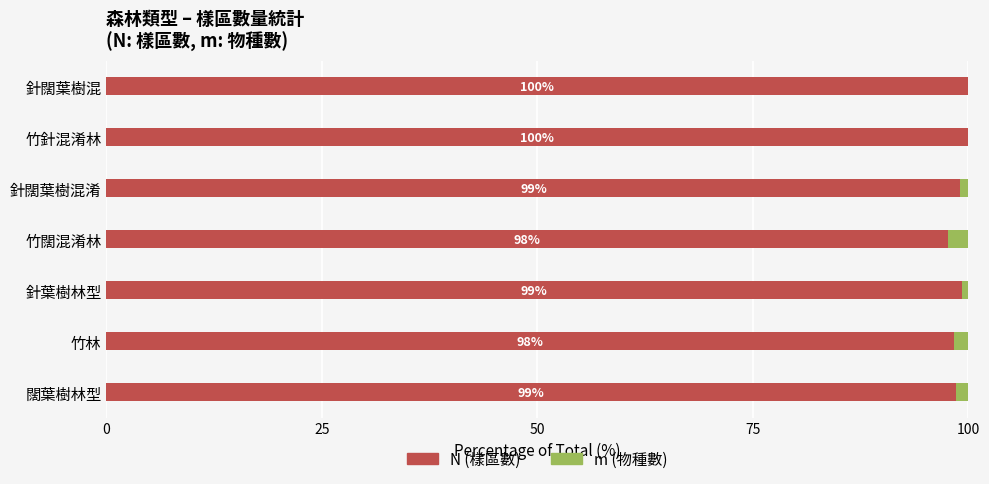

Is it true that N (樣區數) equals 143.3 at 竹林?

False